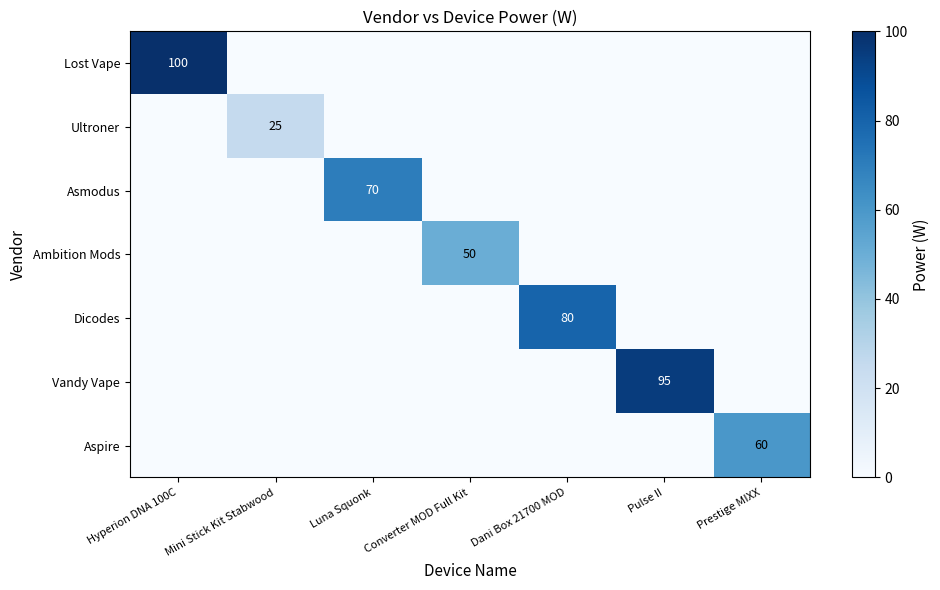

The value of Vandy Vape at Pulse II is 53. True or false?

False